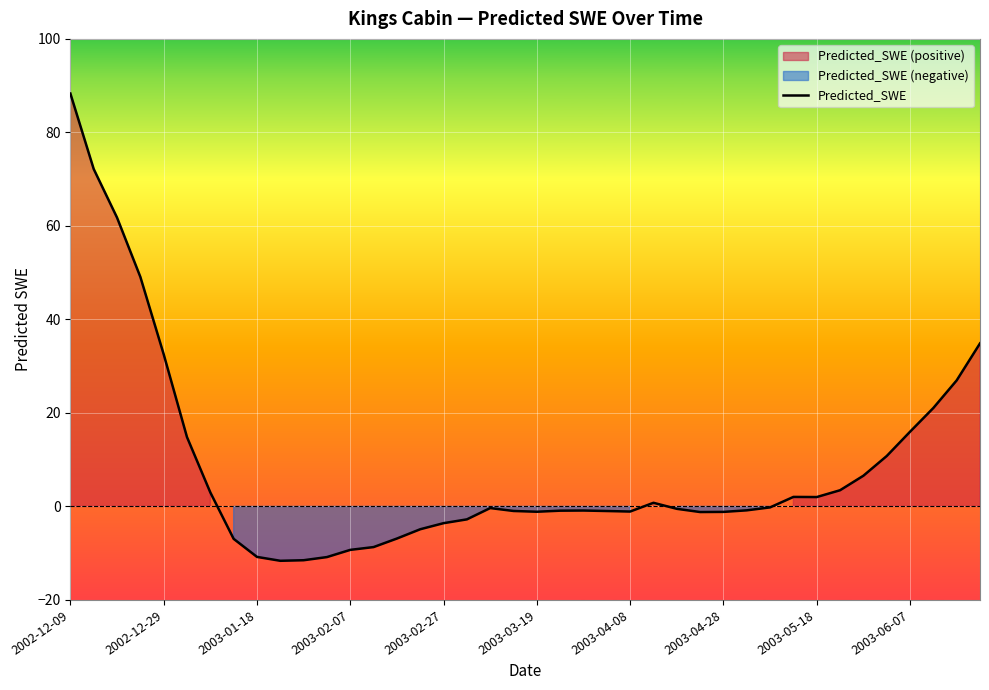

What is the maximum value for Predicted_SWE?

88.3